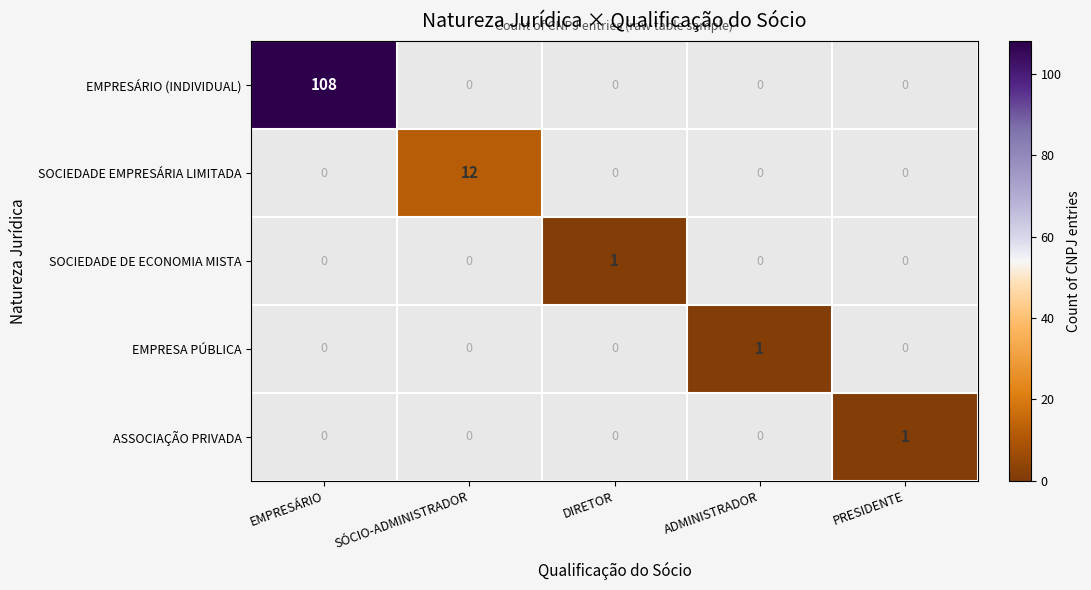

What is the minimum value shown in the chart?

1.0